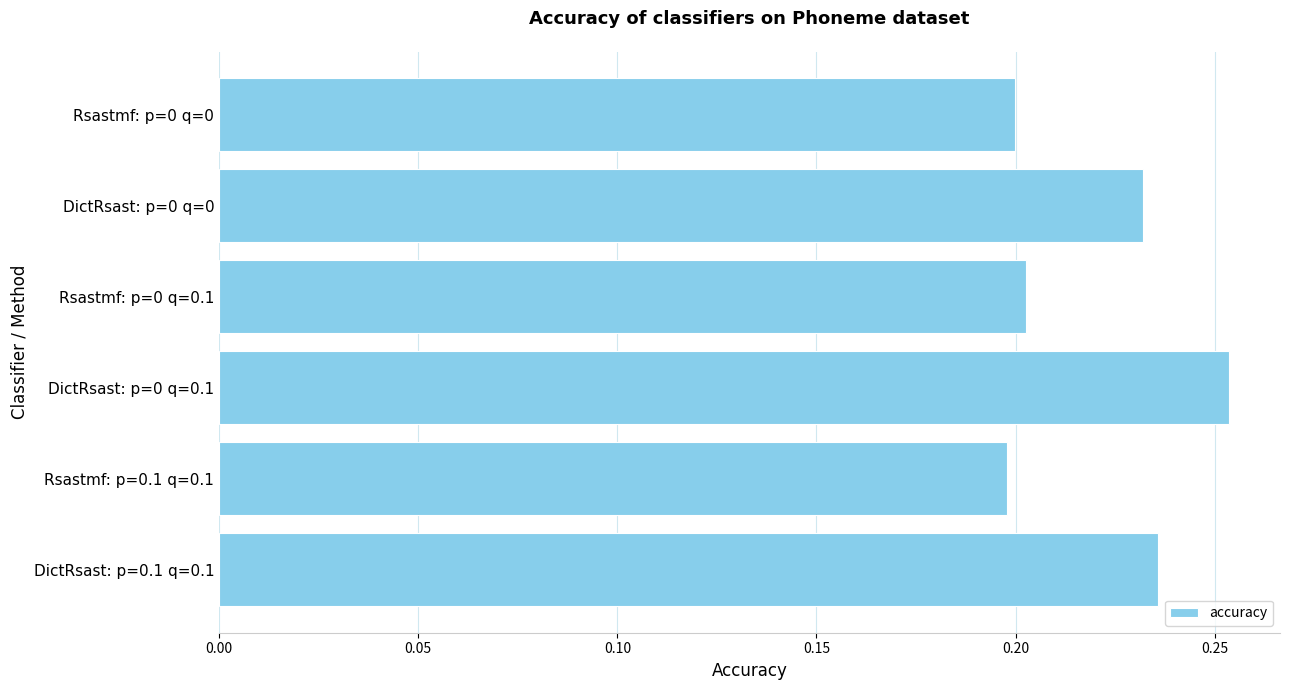

Are the bars horizontal?

Yes